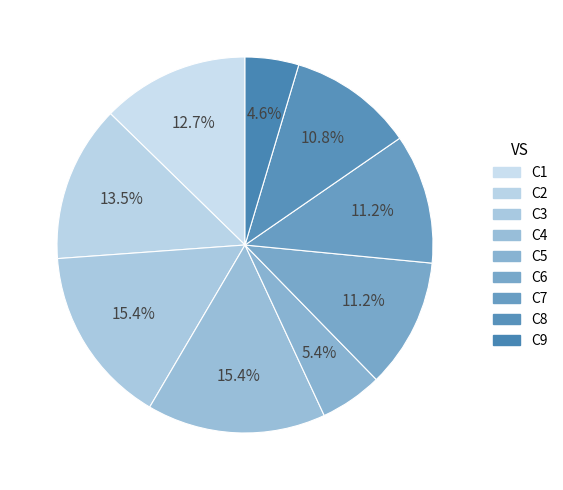

What is the change in value from C3 to C8?

-12